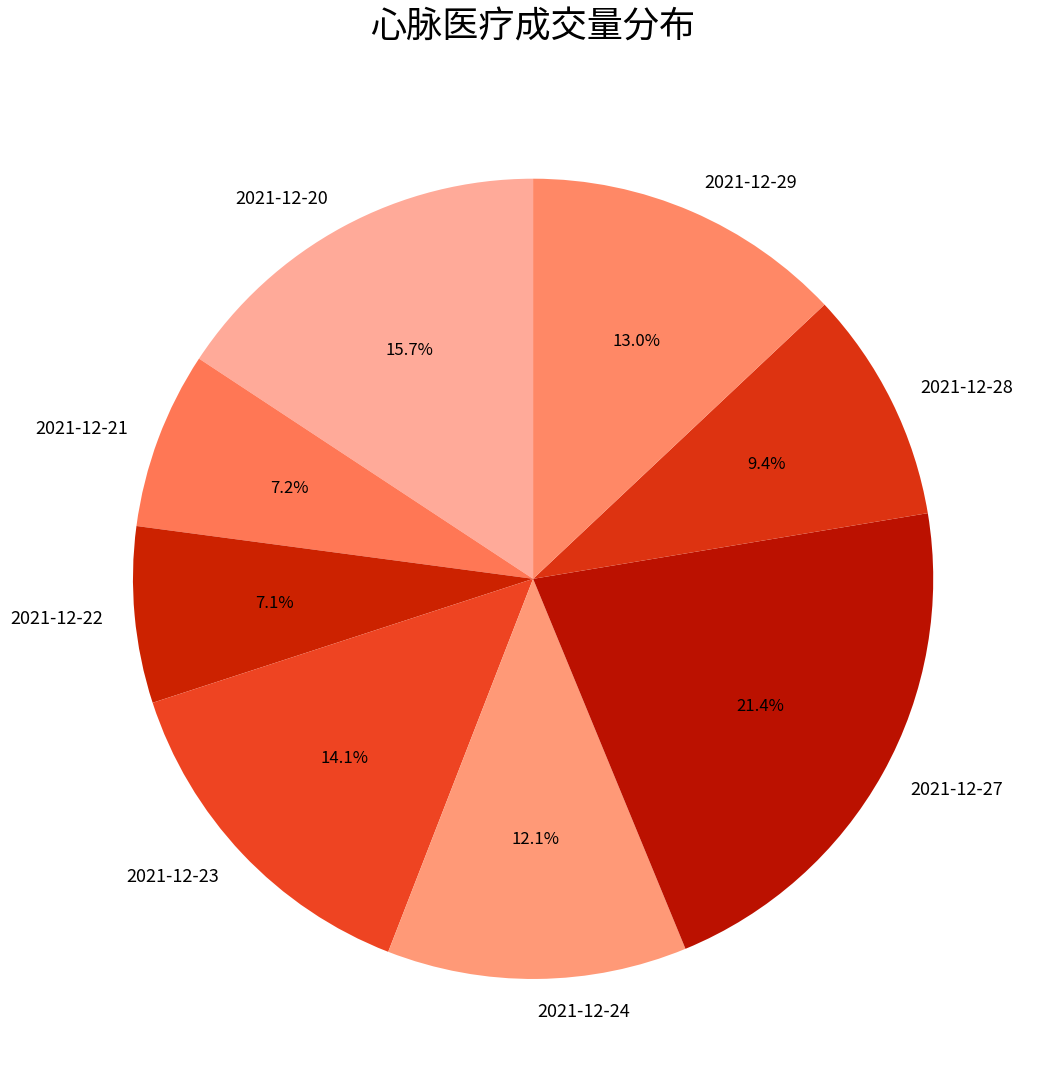

Approximately how many times larger is the value at 2021-12-23 compared to 2021-12-20?

0.9